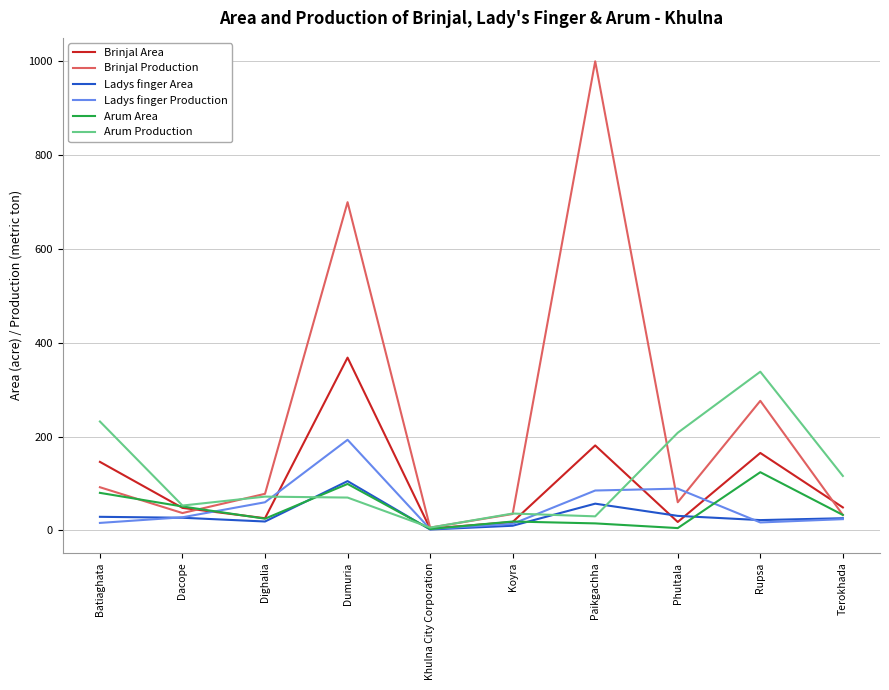

True or false: Brinjal Production and Brinjal Area intersect in this chart.

True